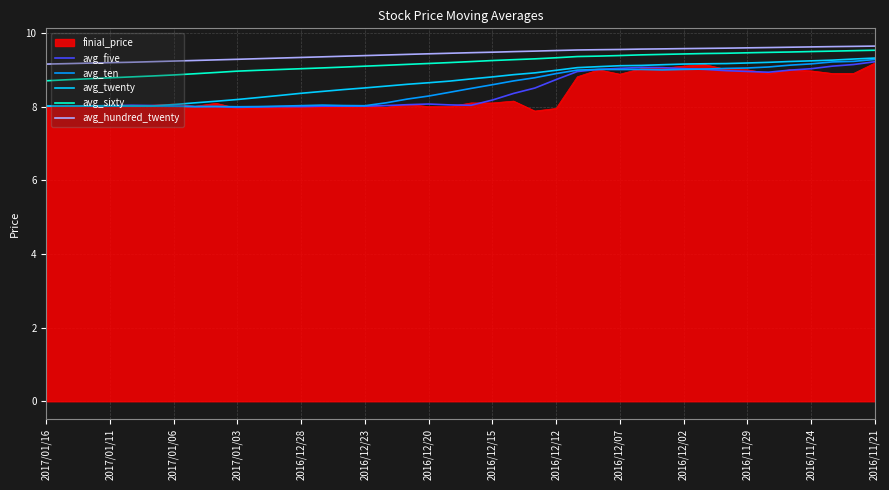

True or false: avg_five and avg_hundred_twenty intersect in this chart.

False